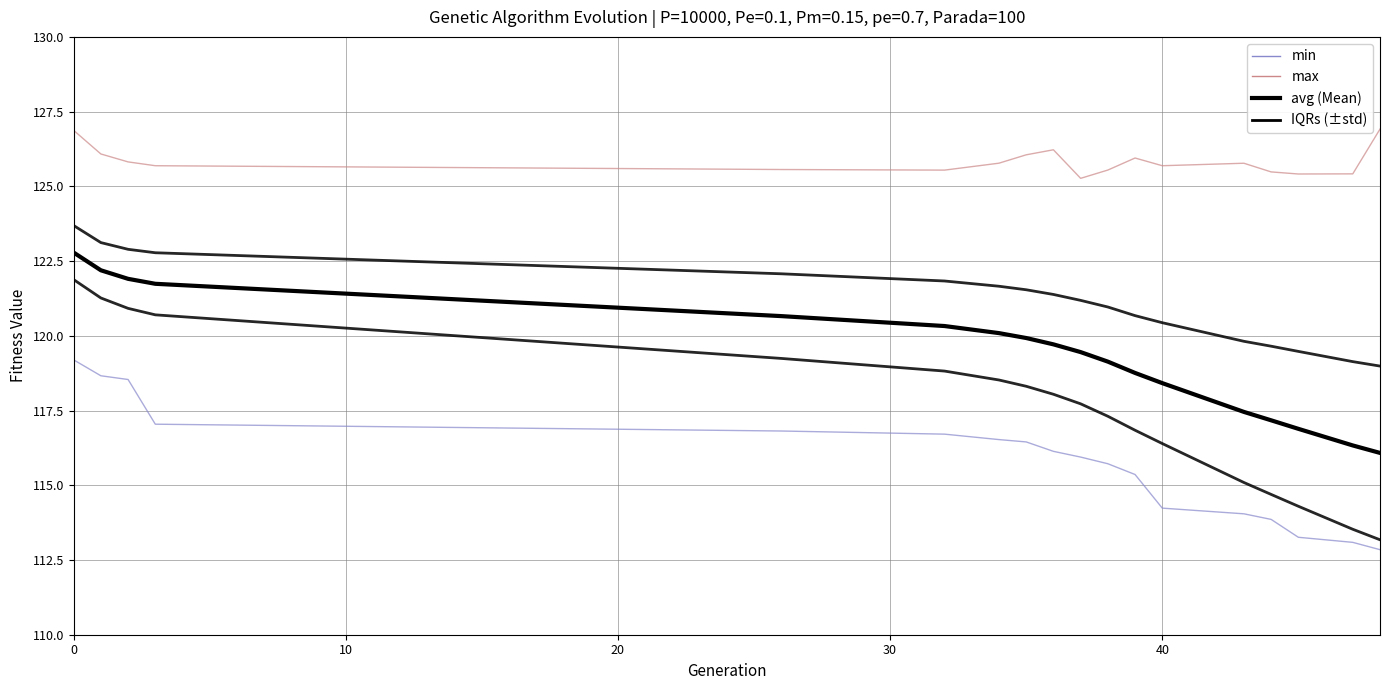

True or false: max and avg (Mean) cross at least once.

False